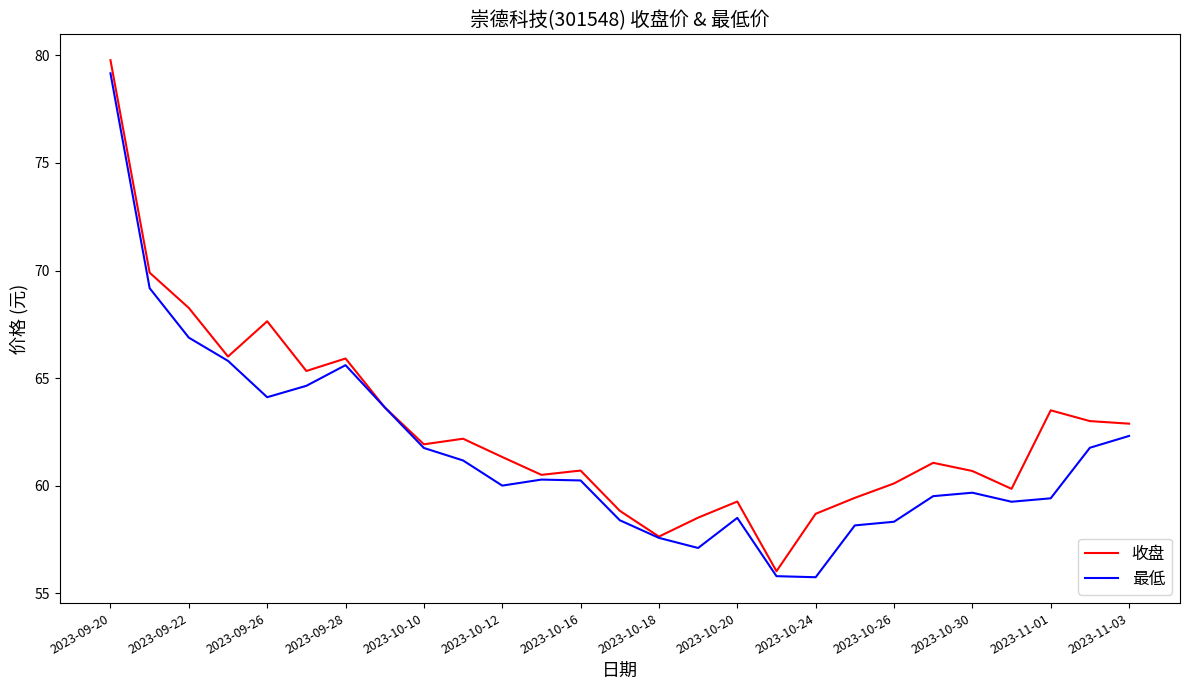

What are all the series names shown in the legend?

收盘, 最低